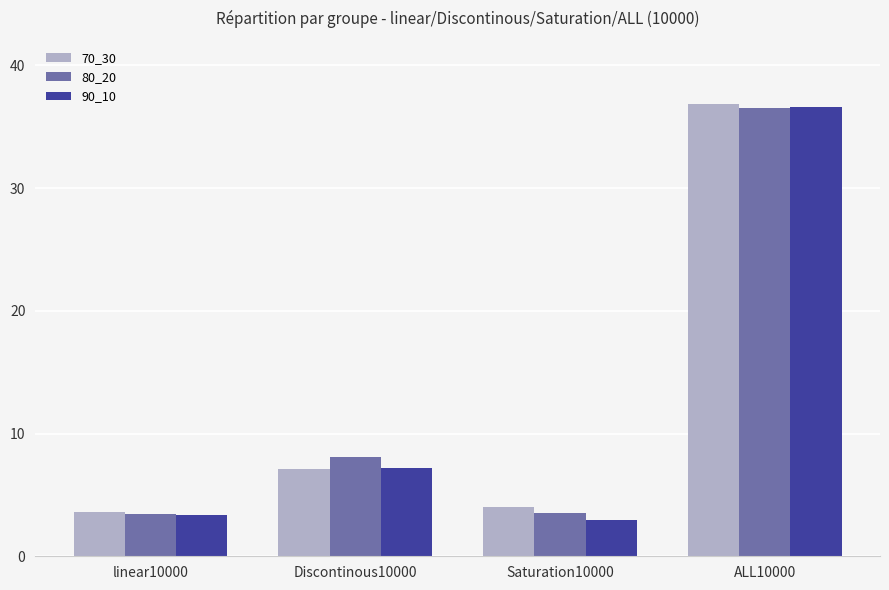

At how many categories does at least one series exceed 34?

1